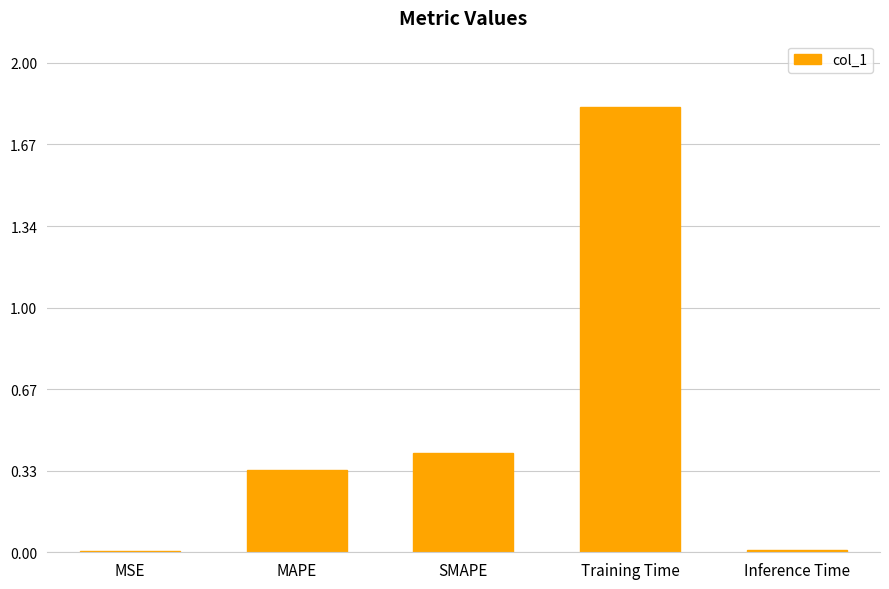

What is the approximate value at Training Time?

1.8